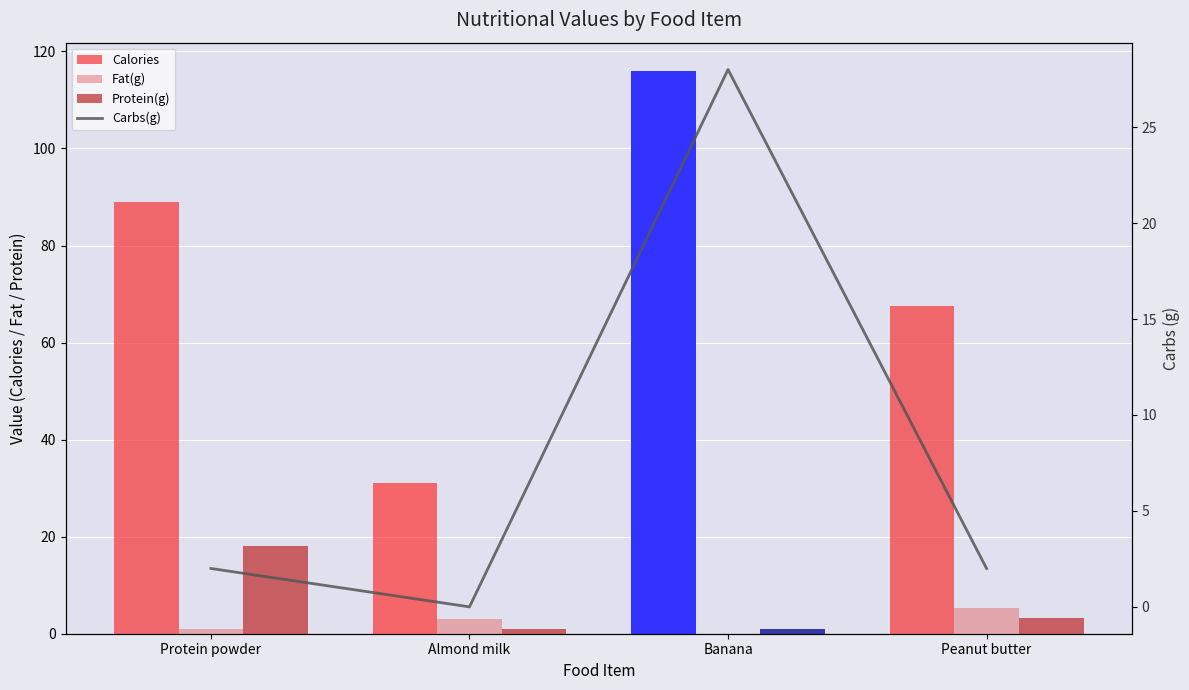

At which label does Carbs(g) first exceed 2?

Banana